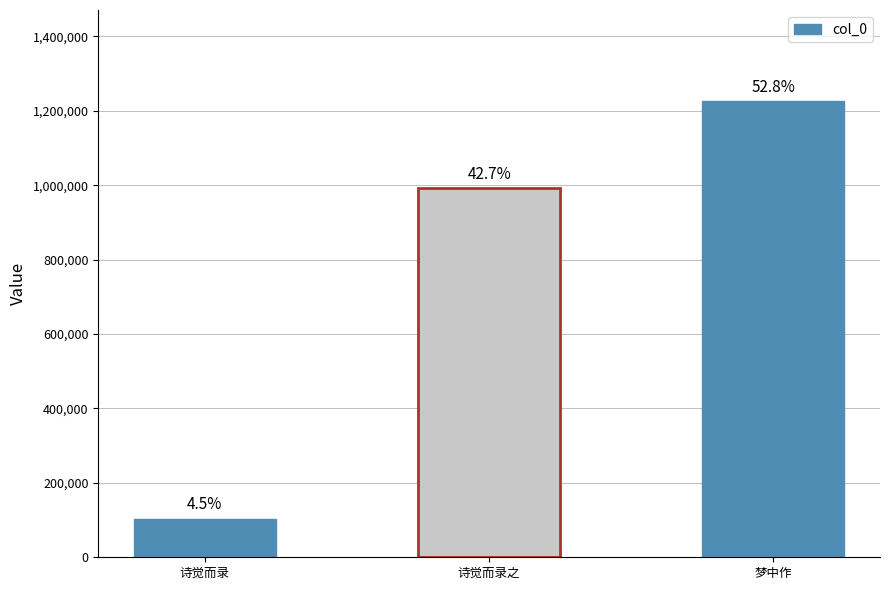

Does the chart contain any negative values?

No